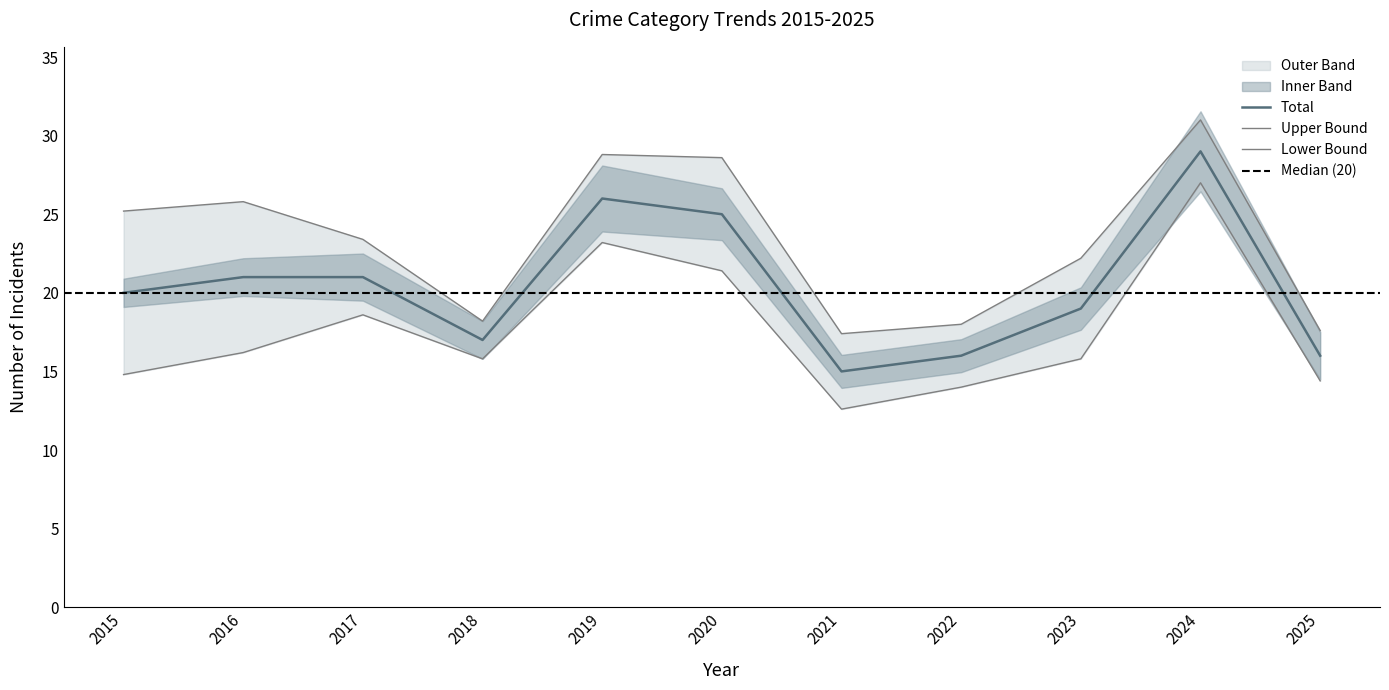

Is it true that Aggravated Assault equals 5 at 2021?

False